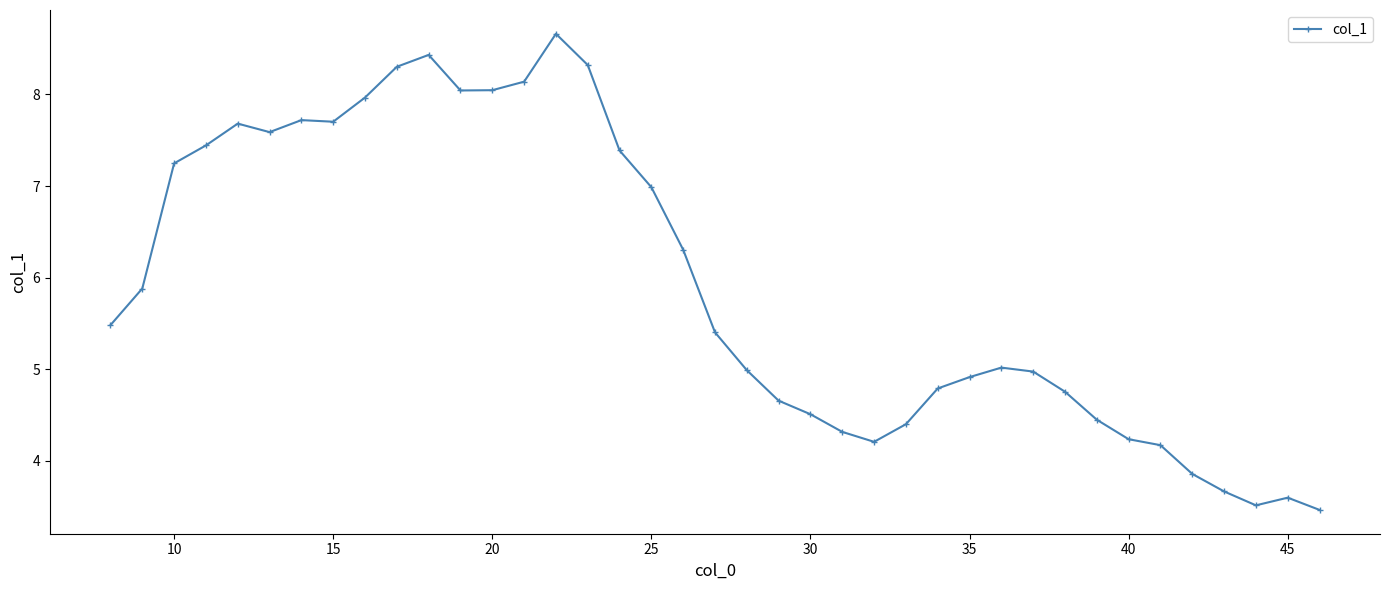

What is the difference between the maximum and minimum values?

5.2